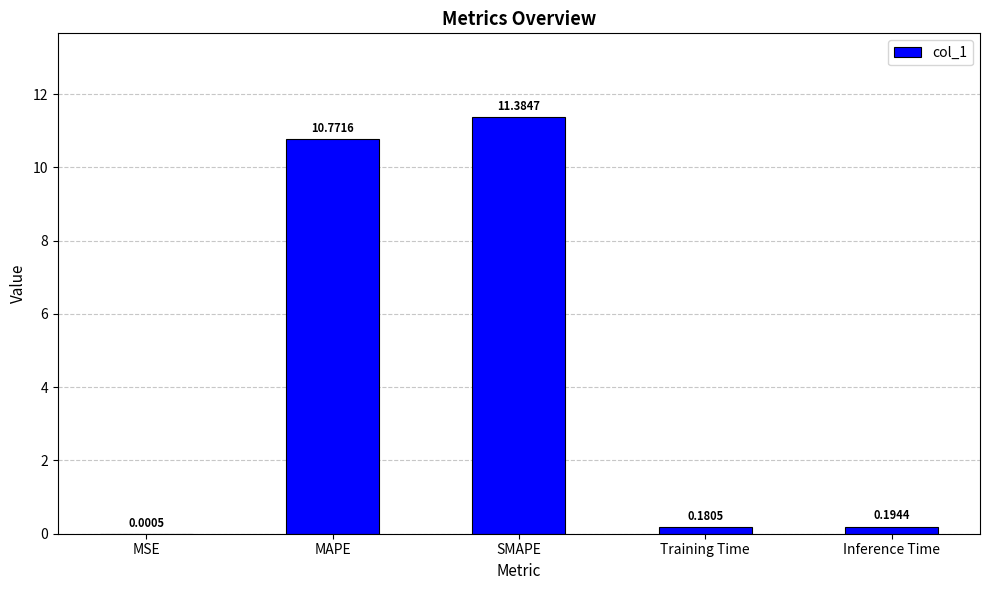

Between Training Time and SMAPE, which is larger?

SMAPE